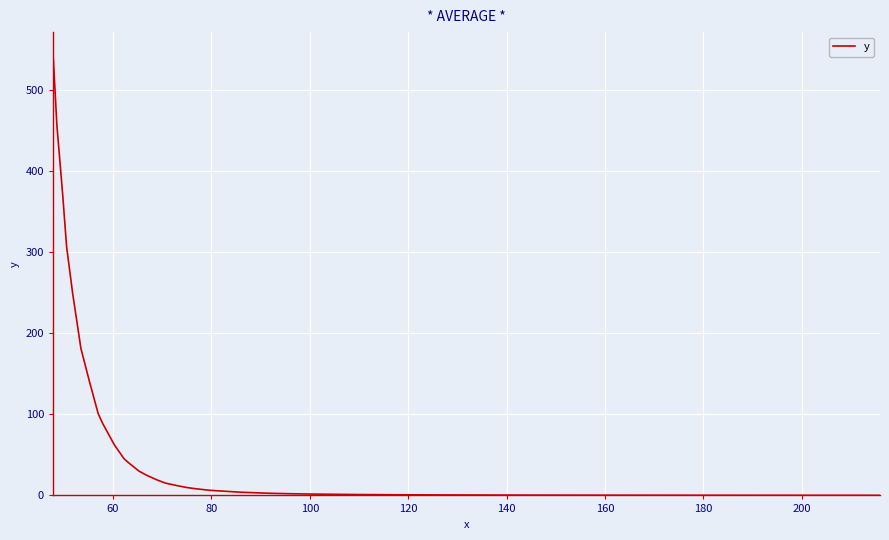

What is the average value?

68.3